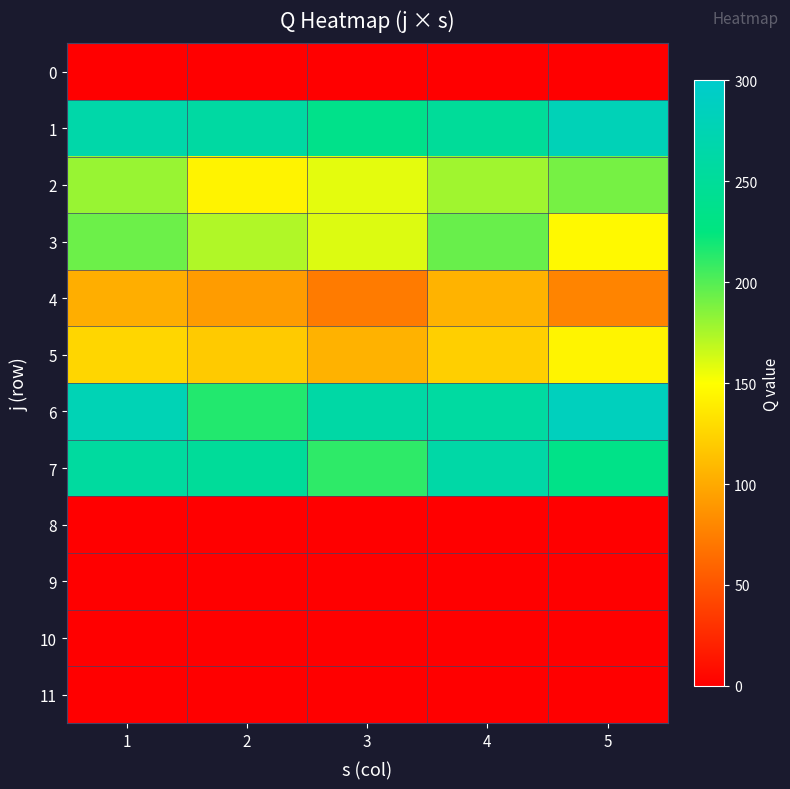

Reading right to left, list all the values displayed in this chart.

0: 5=0	4=0	3=0	2=0	1=0
1: 5=280	4=250	3=236	2=259	1=266
2: 5=190	4=178	3=158	2=143	1=180
3: 5=147	4=194	3=160	2=173	1=193
4: 5=78	4=106	3=73	2=92	1=103
5: 5=144	4=122	3=105	2=119	1=126
6: 5=285	4=258	3=262	2=215	1=278
7: 5=234	4=263	3=211	2=250	1=256
8: 5=0	4=0	3=0	2=0	1=0
9: 5=0	4=0	3=0	2=0	1=0
10: 5=0	4=0	3=0	2=0	1=0
11: 5=0	4=0	3=0	2=0	1=0